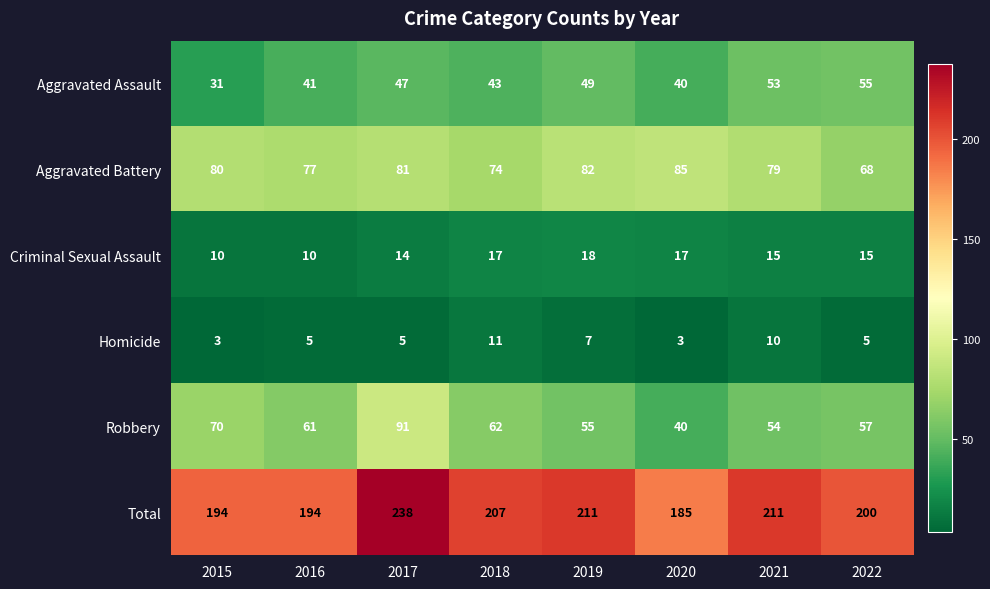

The Aggravated Battery series shows 82 at 2019. True or false?

True